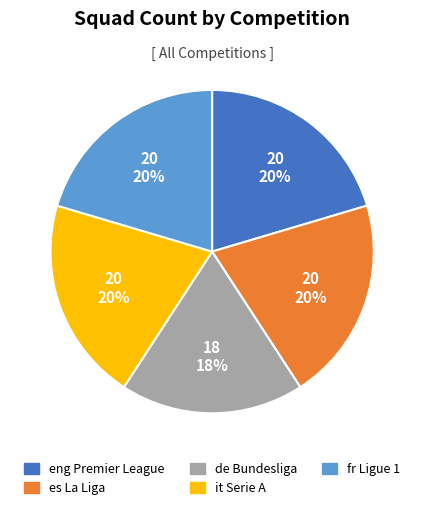

Between de Bundesliga and fr Ligue 1, which is larger?

fr Ligue 1